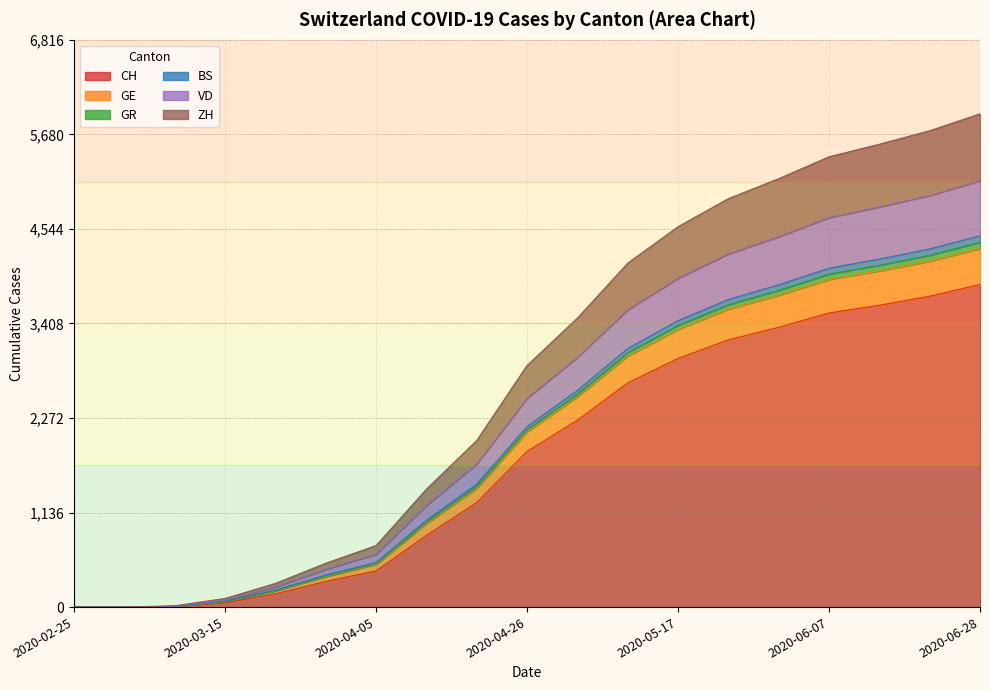

What is the label of the 11th point from the right?

2020-04-19